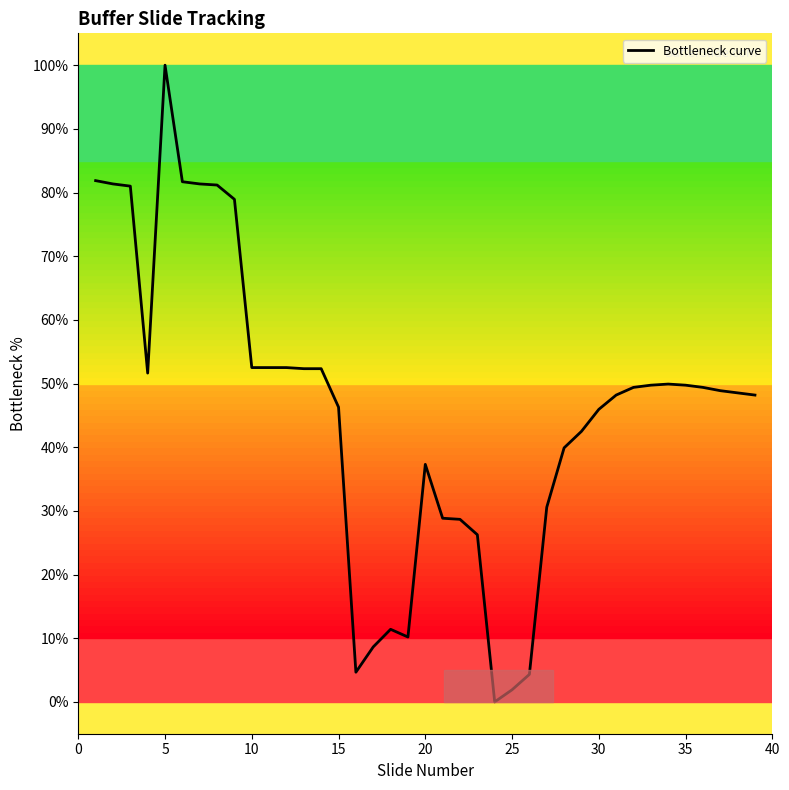

What is the greatest value displayed?

100.0